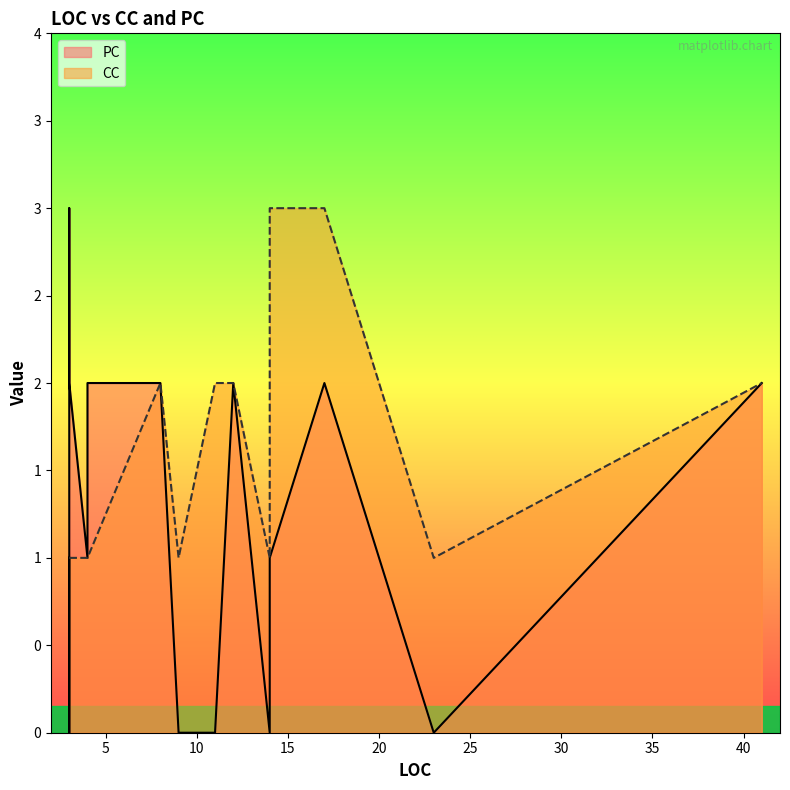

How many lines are shown in the chart?

2